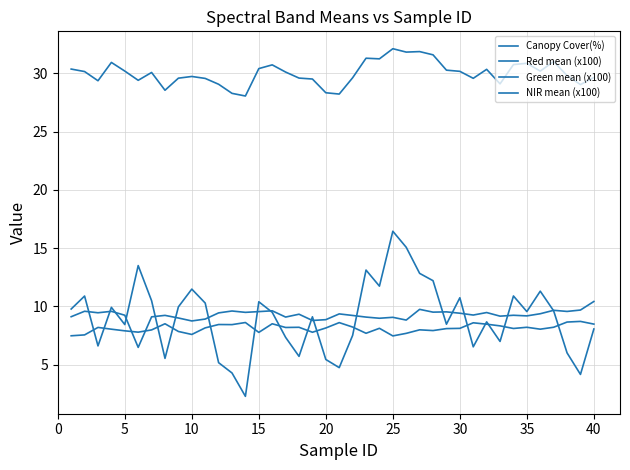

True or false: NIR mean (x100) has more than 2 points higher than both neighbors.

True